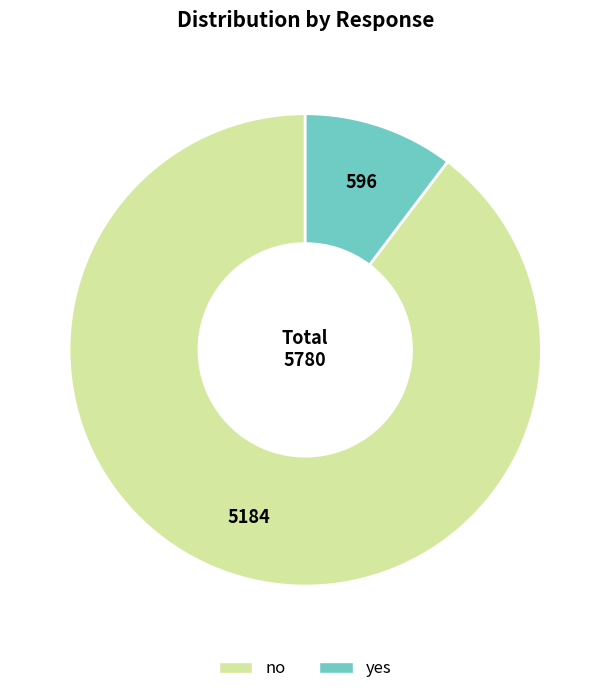

Combined, do yes and no account for over 50%?

Yes